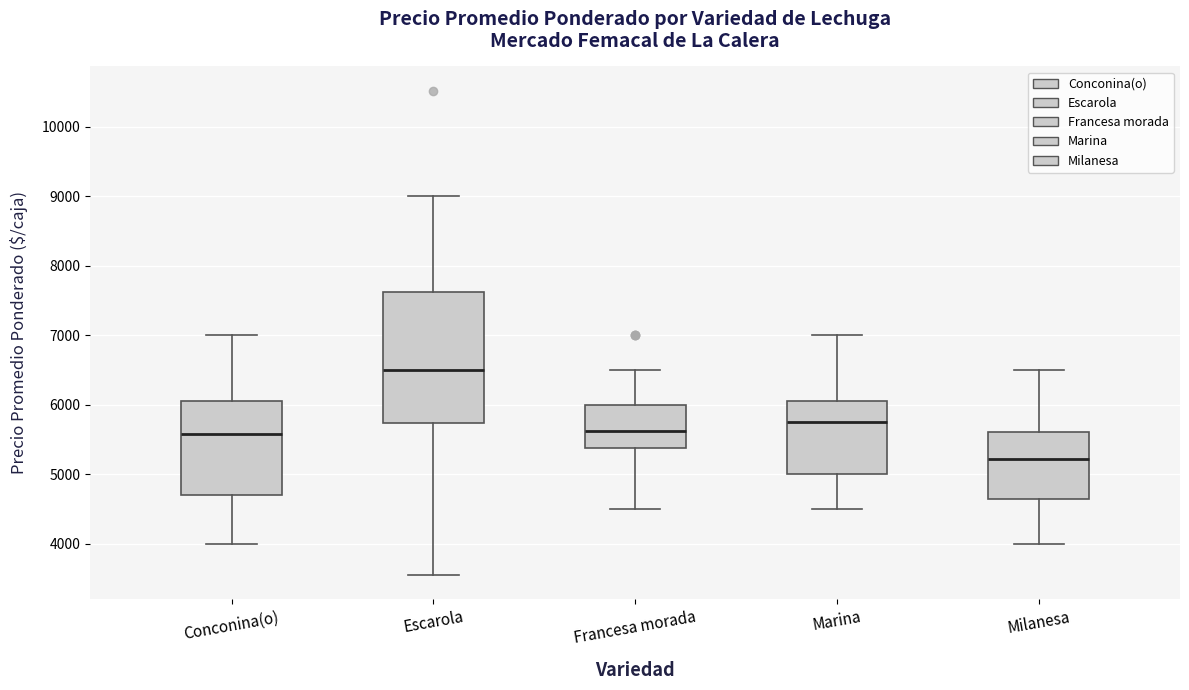

Reading left to right, transcribe this box plot: for each box, give where its median line is, the range the box spans, and where its two whiskers end, as read against the y-axis. The values are not printed on the chart, so give them approximately, as read against the axis.

Conconina(o): median 5600, box 4700 to 6100, whiskers 4000 to 7000
Escarola: median 6500, box 5700 to 7600, whiskers 3600 to 9000
Francesa morada: median 5600, box 5400 to 6000, whiskers 4500 to 6500
Marina: median 5800, box 5000 to 6100, whiskers 4500 to 7000
Milanesa: median 5200, box 4600 to 5600, whiskers 4000 to 6500